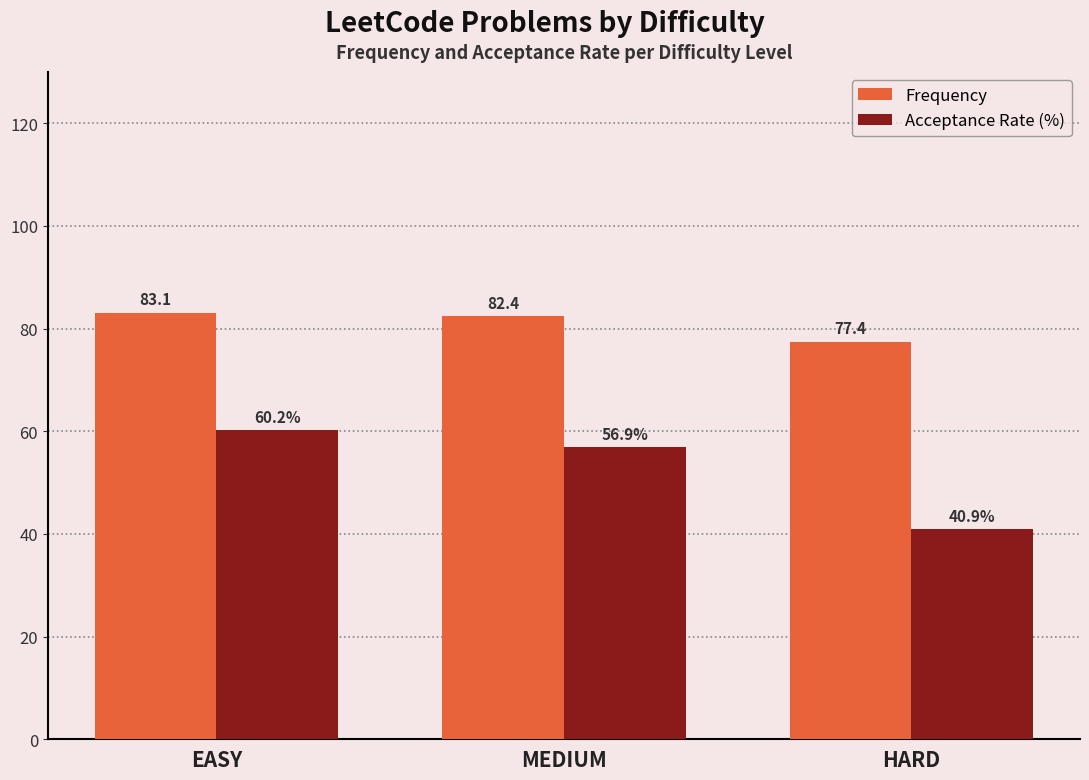

Rank the categories by Frequency value from lowest to highest.

HARD, MEDIUM, EASY